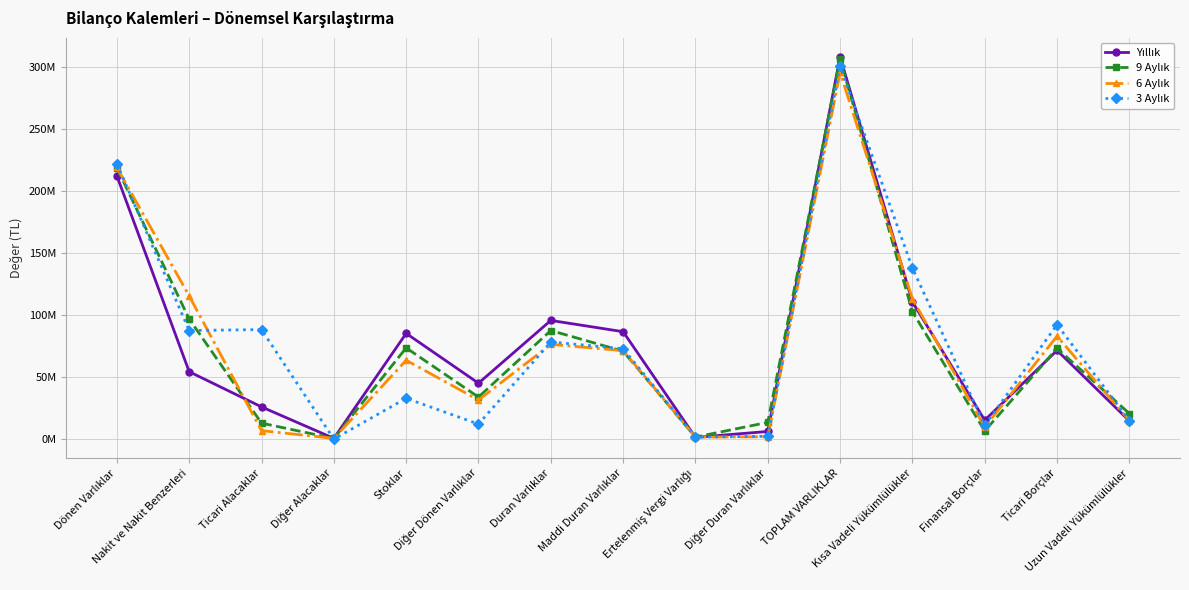

How many interior local peaks does the 6 Aylık series have?

4